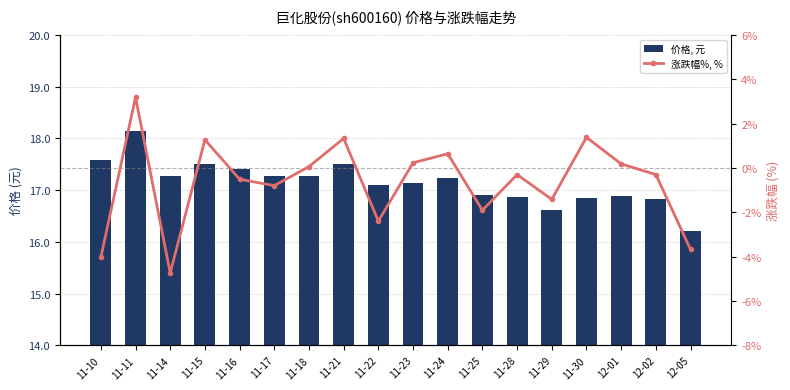

What are all the series names shown in the legend?

价格, 元, 涨跌幅%, %